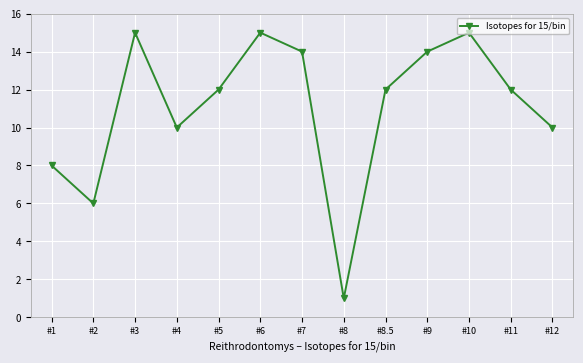

How many categories are shown in the chart?

13